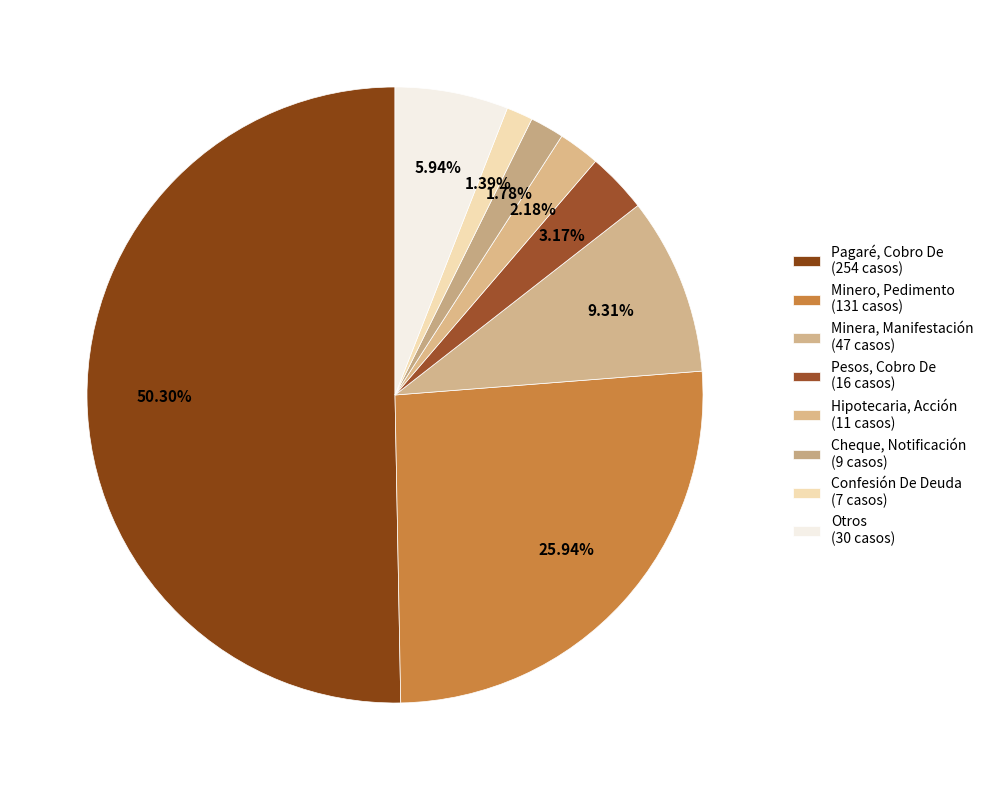

What percentage is the Confesión De Deuda slice, to the nearest percent?

1%